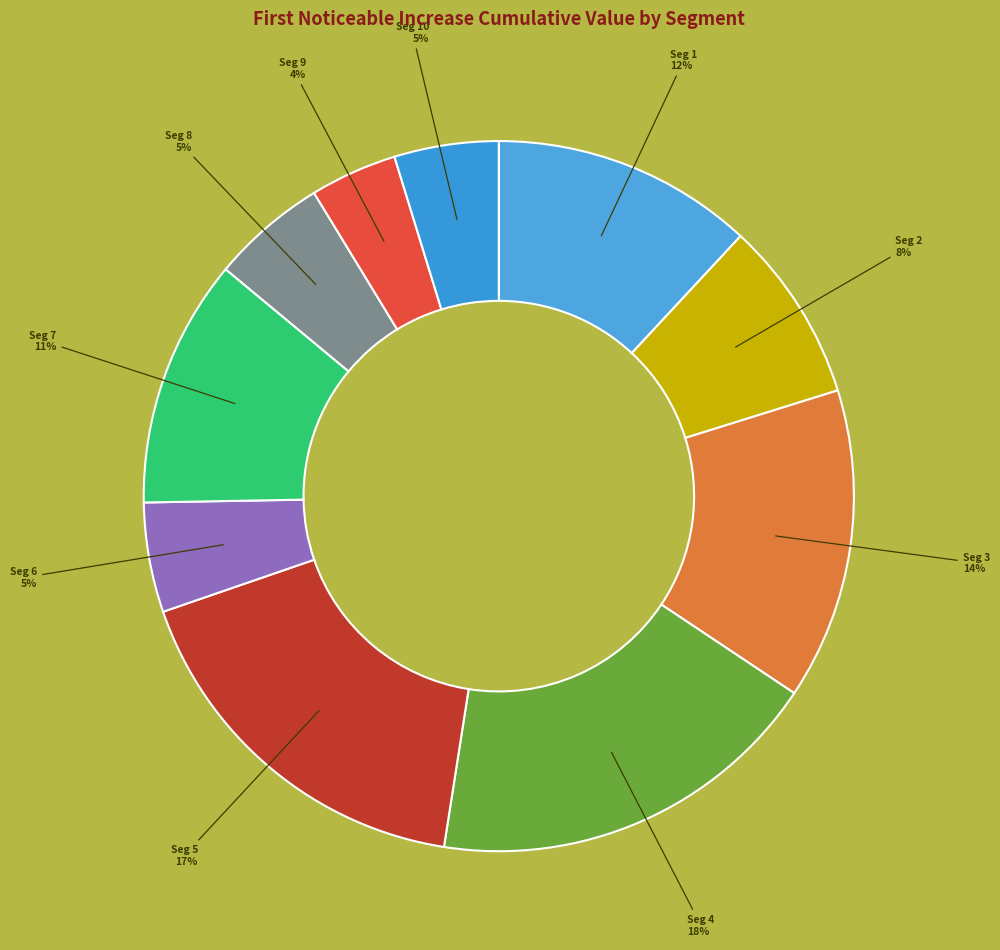

How many slices are in this pie chart?

10